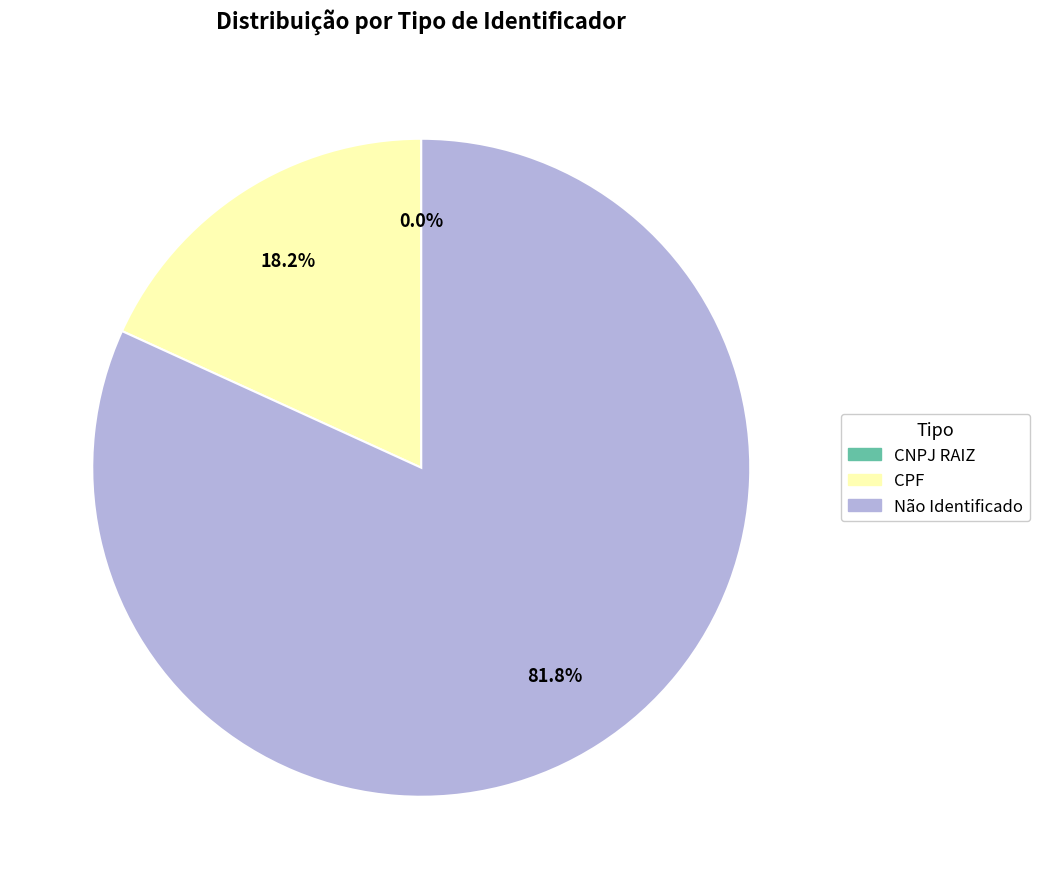

Which category accounts for the majority?

Não Identificado